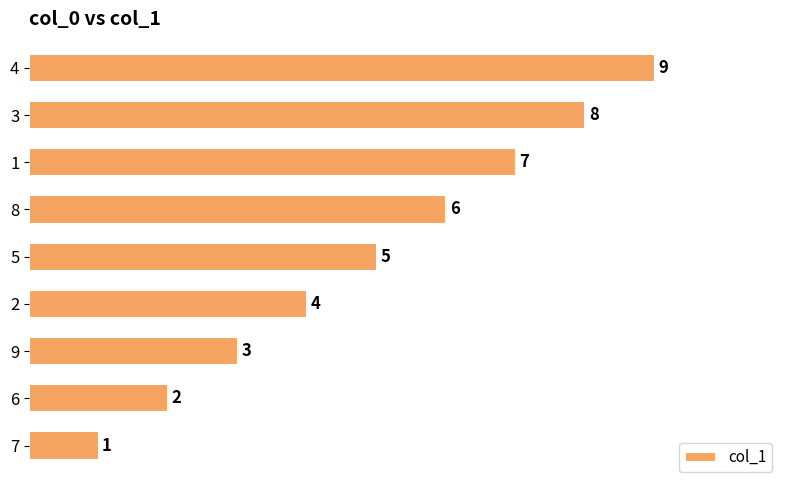

Where is the data nearest to the value 5?

5